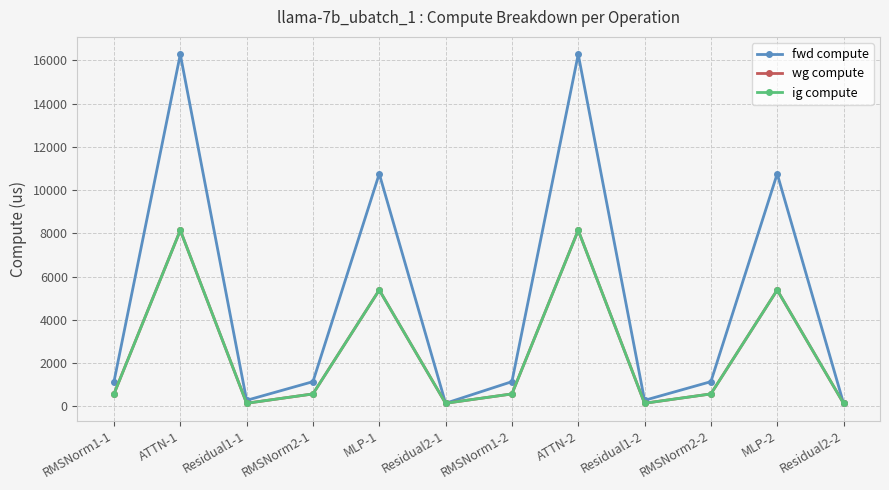

What is the maximum value shown in the chart?

16280.8